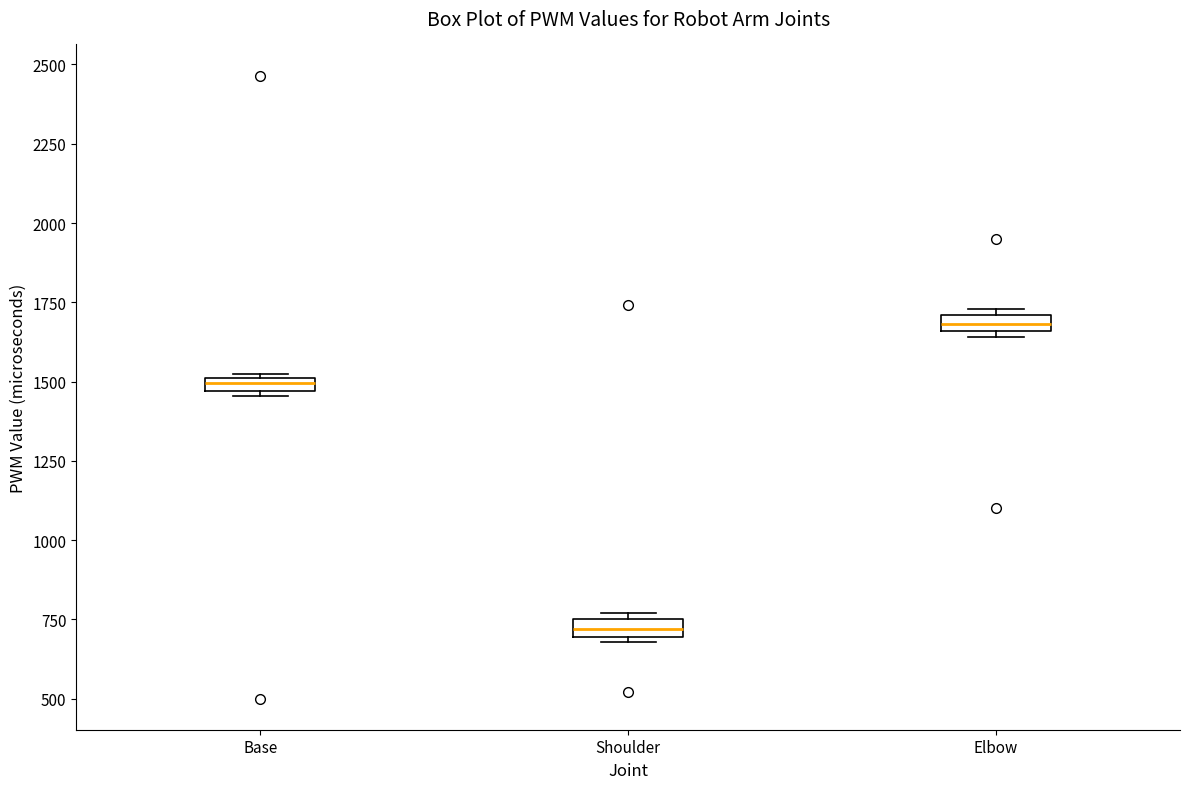

Where is the upper edge of the box for Base on the y-axis? The values are not printed on the chart, so give them approximately, as read against the axis.

1500